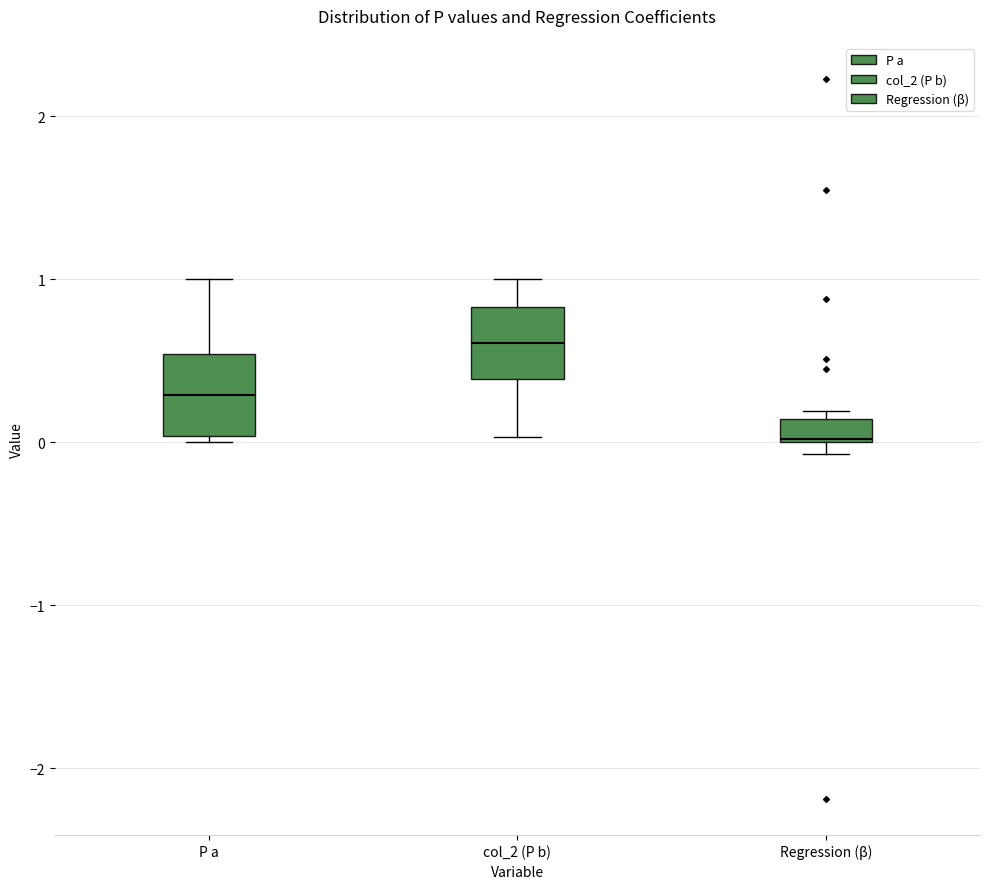

Where does the upper whisker of the box for col_2 (P b) end on the y-axis? The values are not printed on the chart, so give them approximately, as read against the axis.

1.0